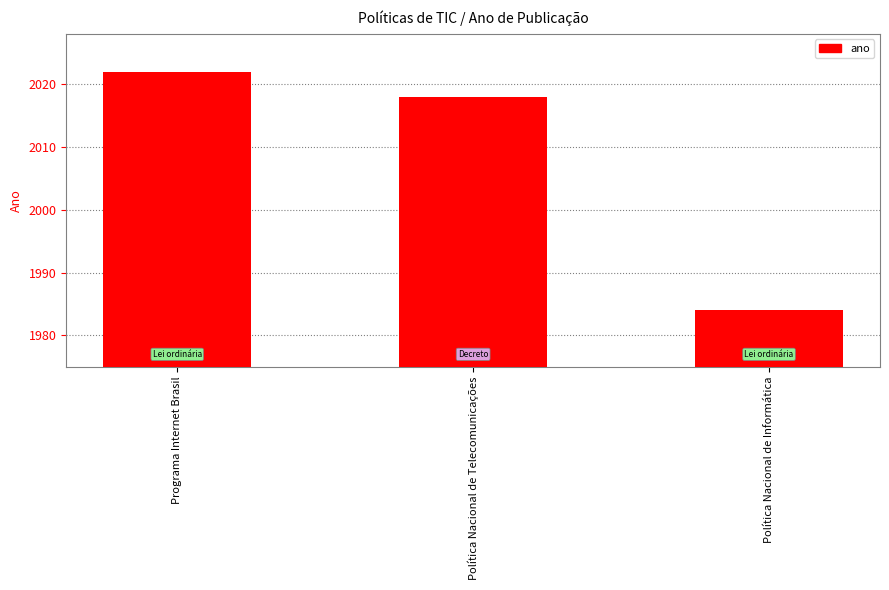

Rank the categories by value from highest to lowest.

Programa Internet Brasil, Política Nacional de Telecomunicações, Política Nacional de Informática